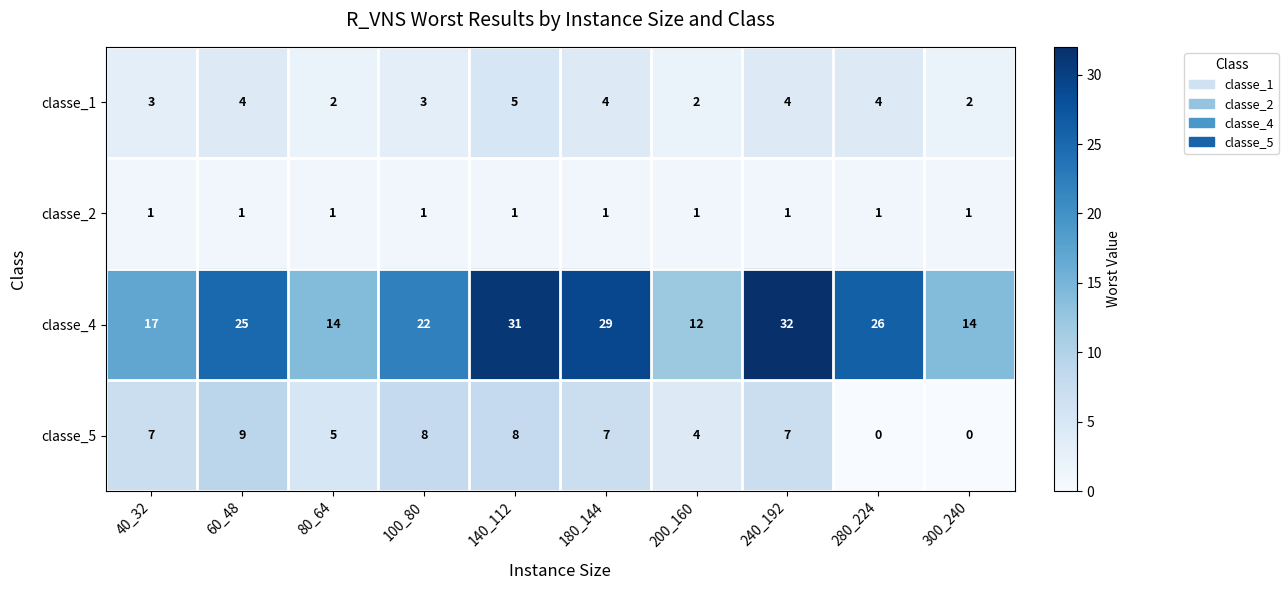

What is the maximum value shown in the chart?

32